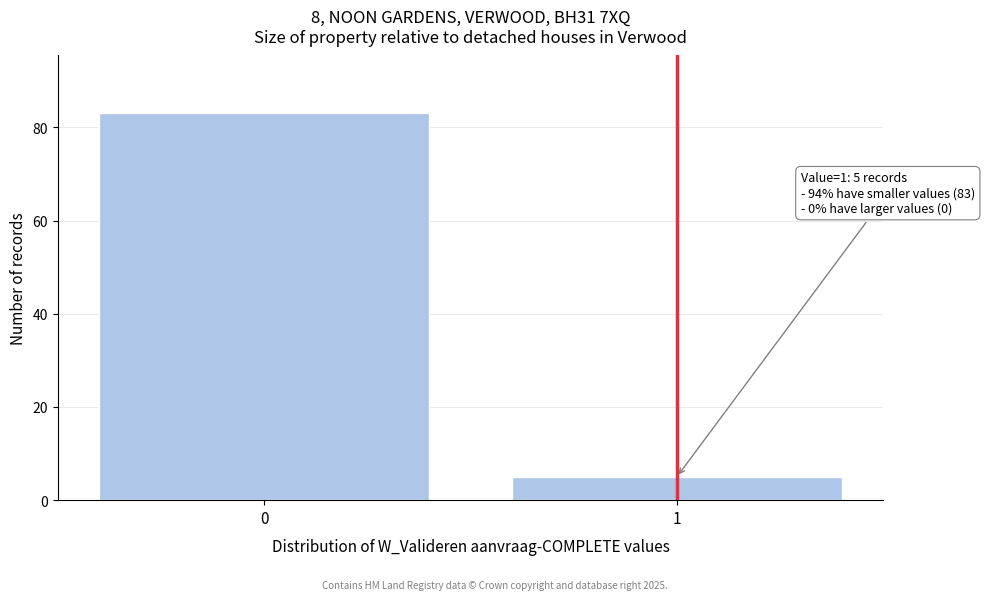

Reading left to right, what are all the values shown in this chart?

83	5